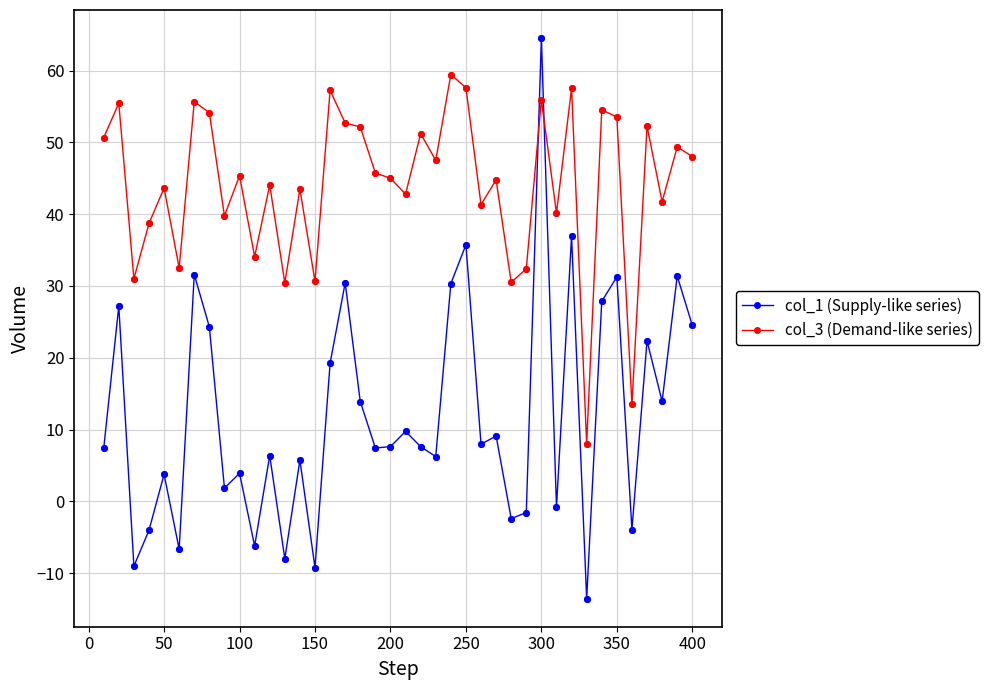

At how many categories does at least one series exceed 26?

38